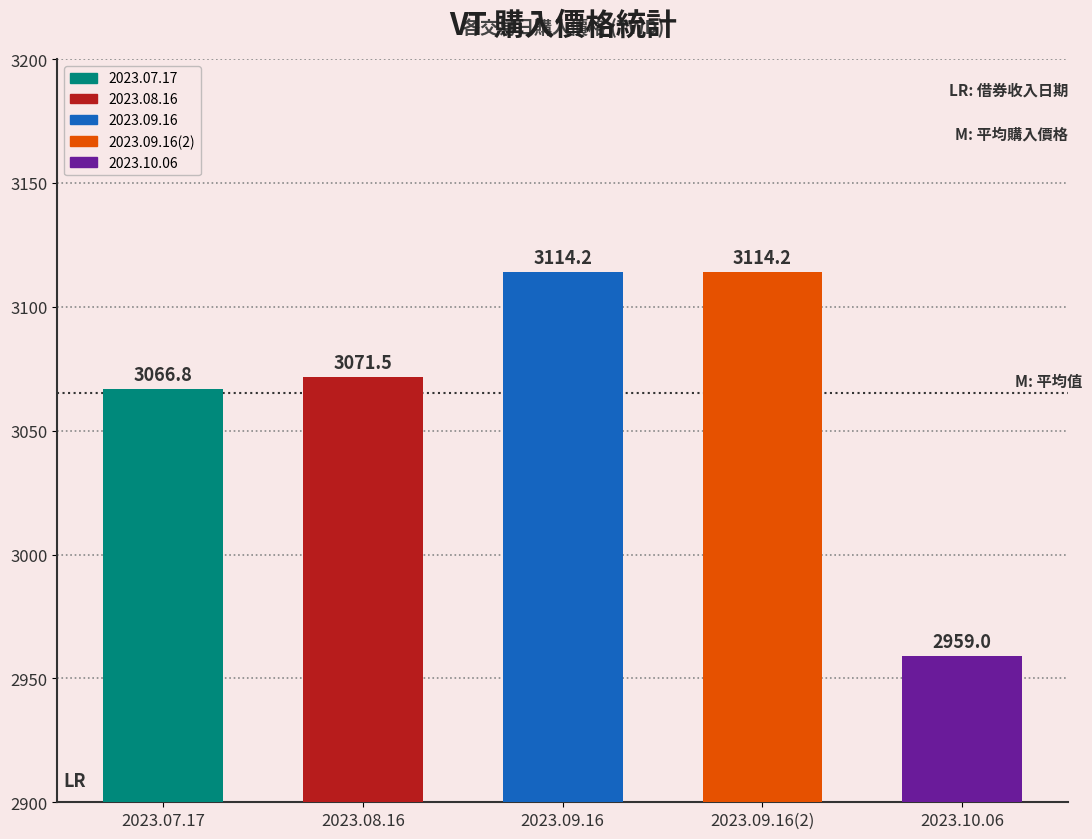

Between 2023.07.17 and 2023.10.06, which is larger?

2023.07.17